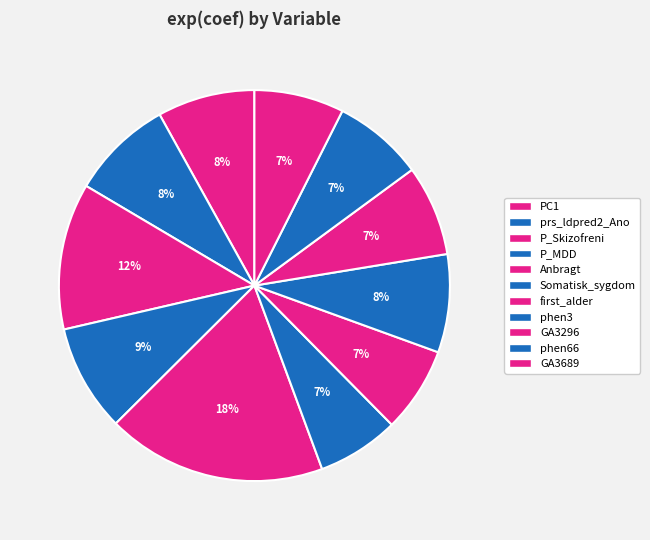

How many segments does this pie chart have?

11